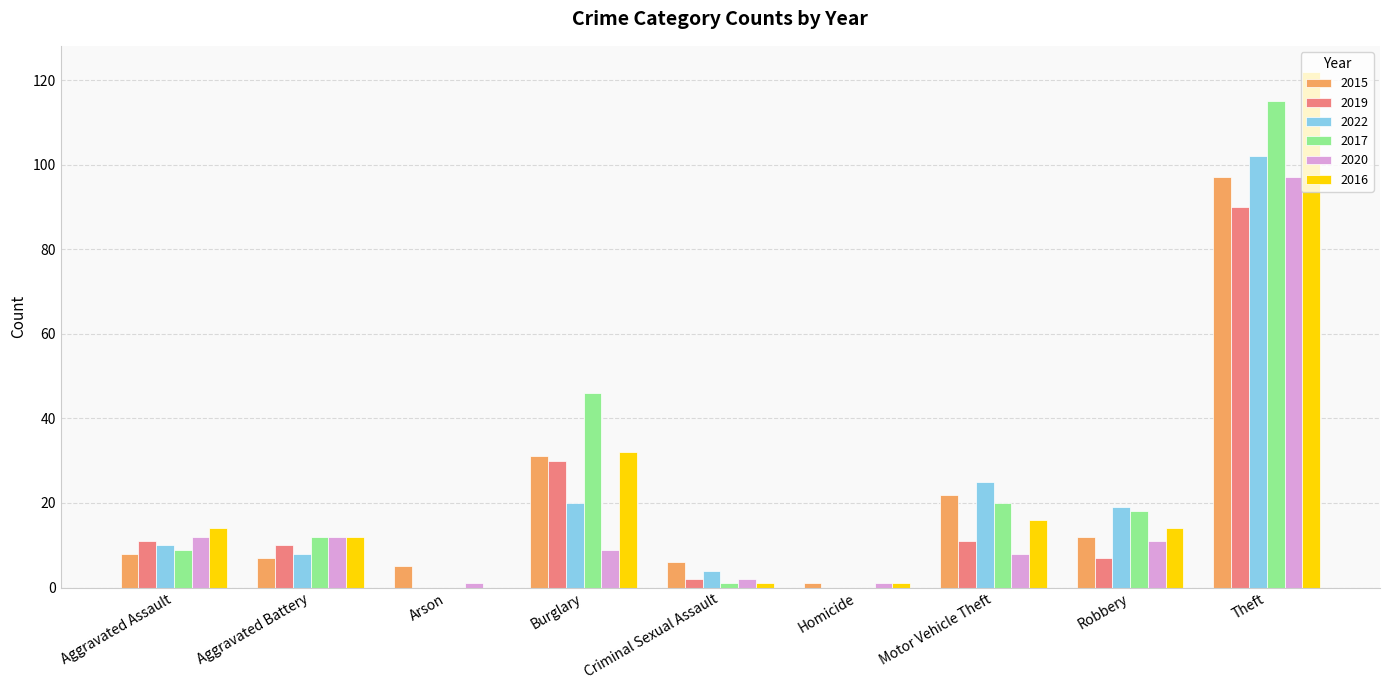

Is the value of 2016 at Homicide greater than the value of 2022 at Robbery?

No